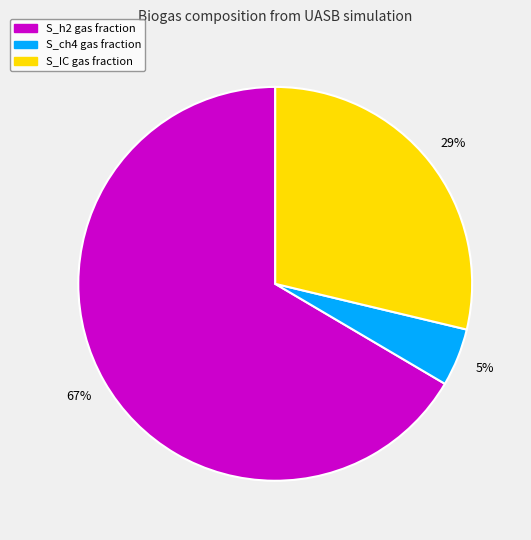

To the nearest percent, what is the average slice percentage?

33%